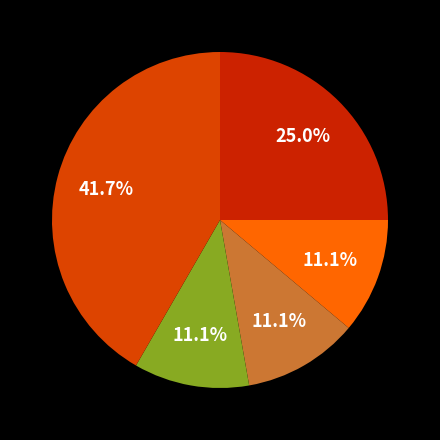

How many segments does this pie chart have?

5